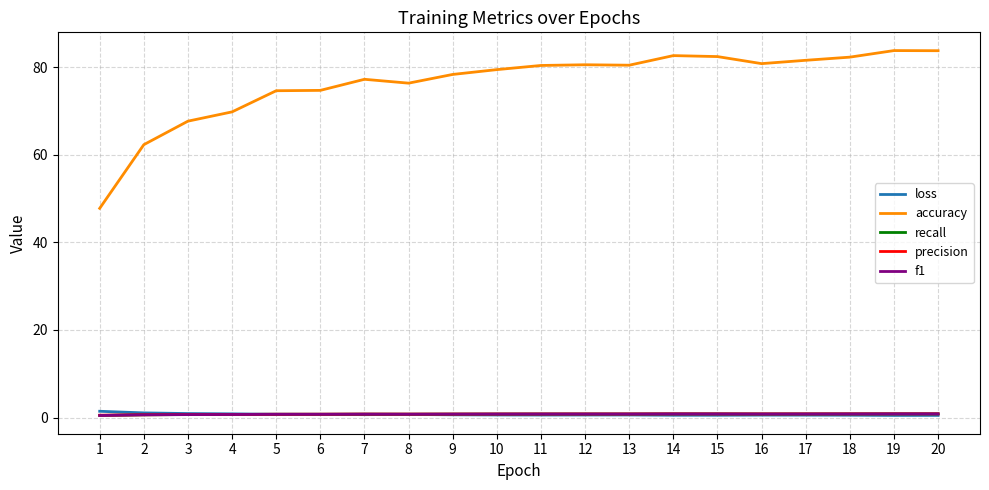

What is the approximate value of precision at 20?

0.8